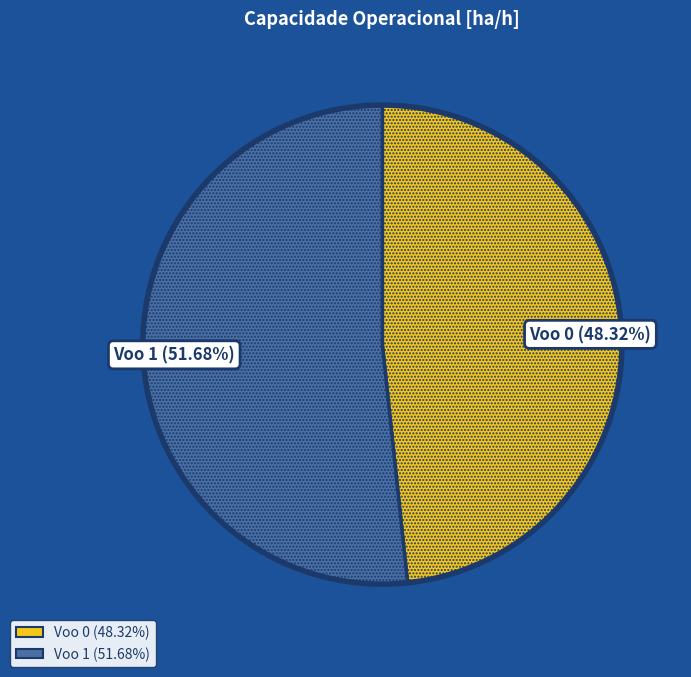

Count the number of slices in the pie.

2